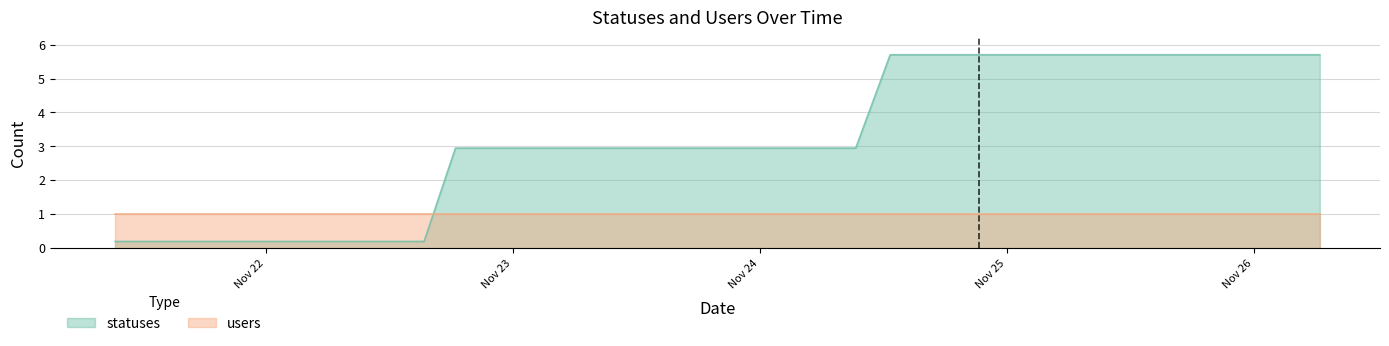

How many values are below 2?

11